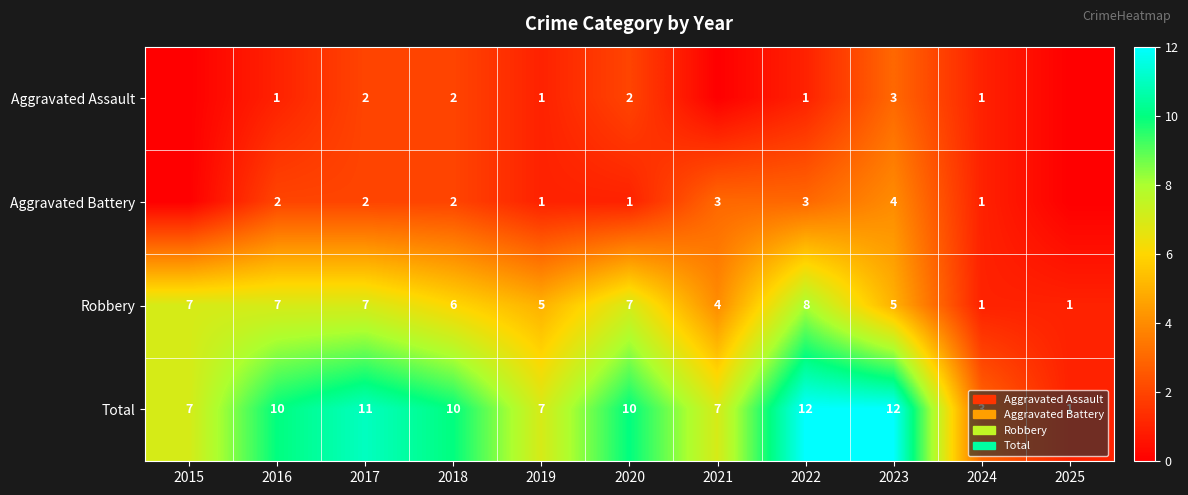

What is the sum of the Aggravated Battery values at 2016 and 2019?

3